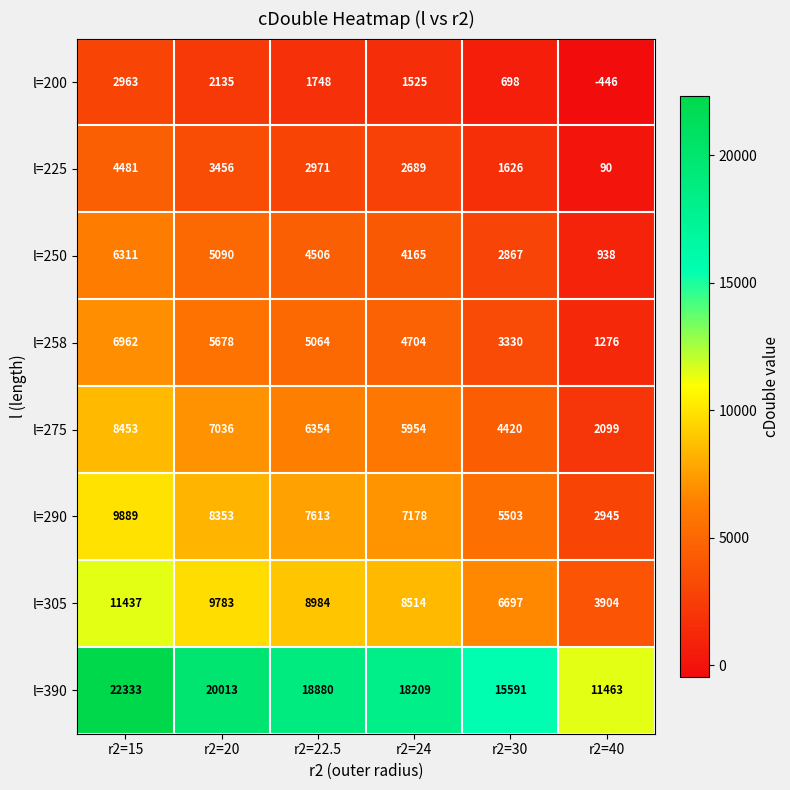

What is the sum of all l=305 values?

49319